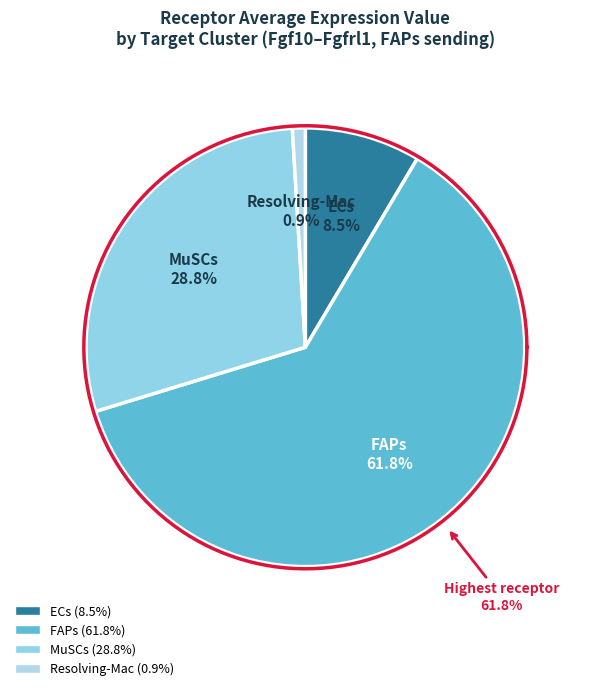

Which category has the biggest portion of the pie?

FAPs